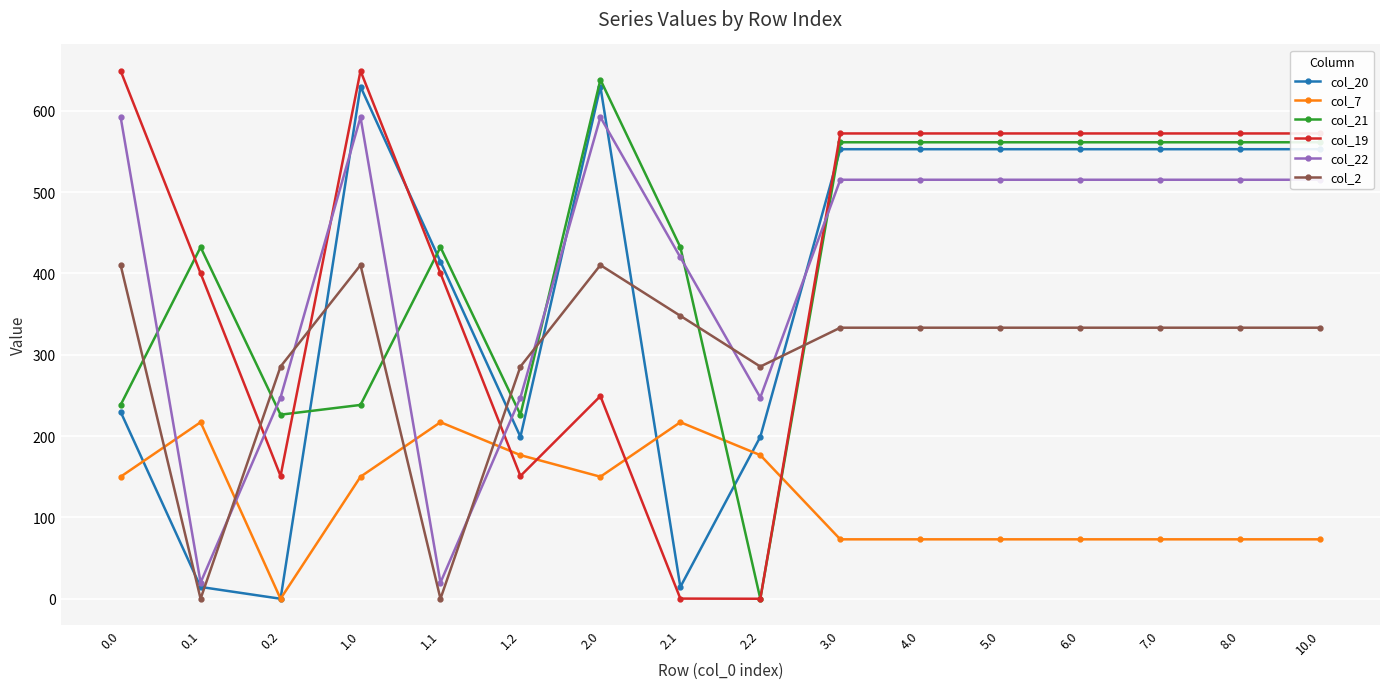

What is the value of the col_7 point at the 15th from the left?

73.1